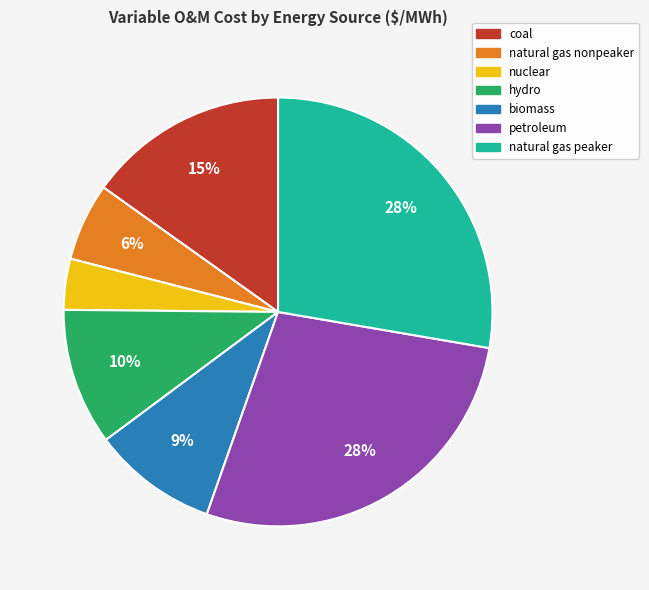

Is it true that petroleum is 28% of the pie?

True